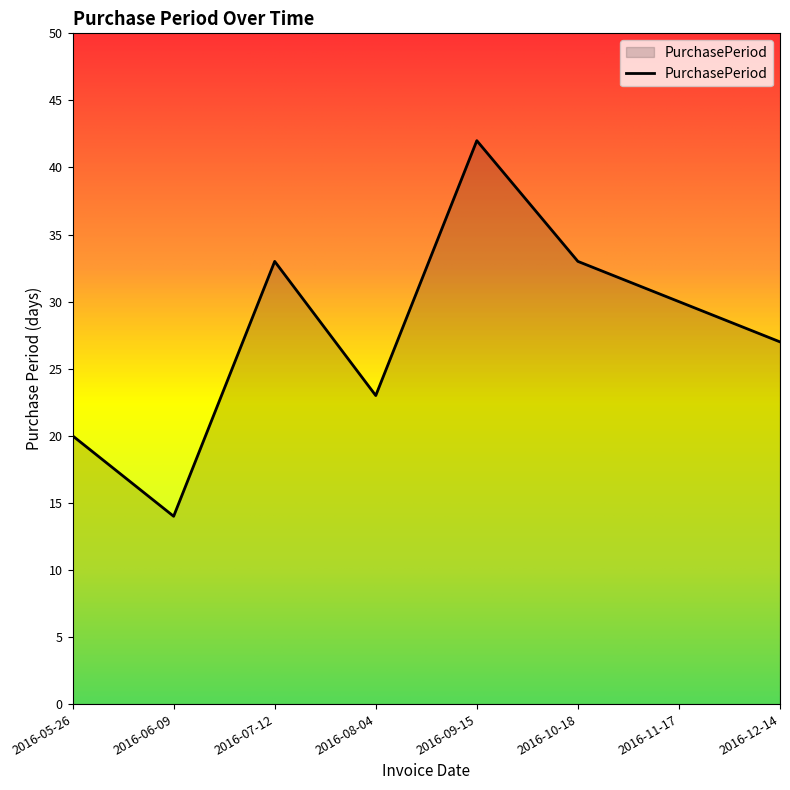

What is the difference between the maximum and minimum values?

28